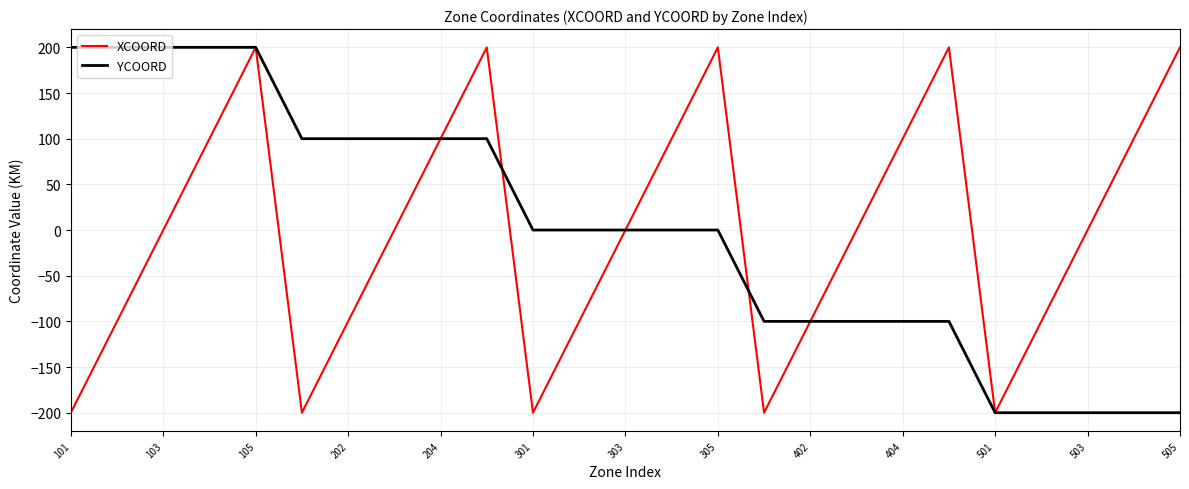

What is the difference between the maximum and minimum values in the YCOORD series?

400